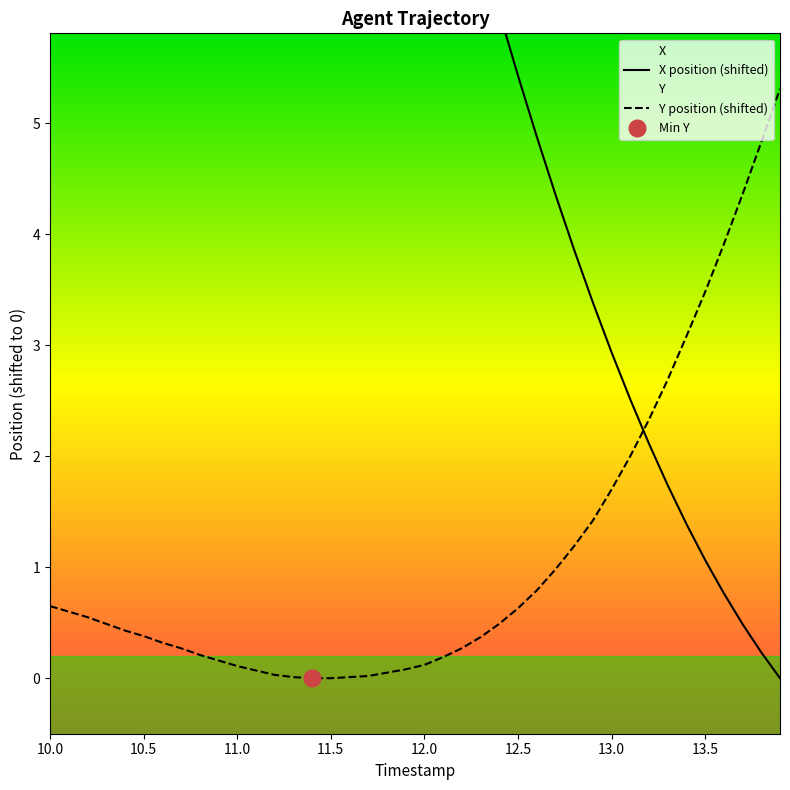

The value of Y at 21 is 0.1. True or false?

False